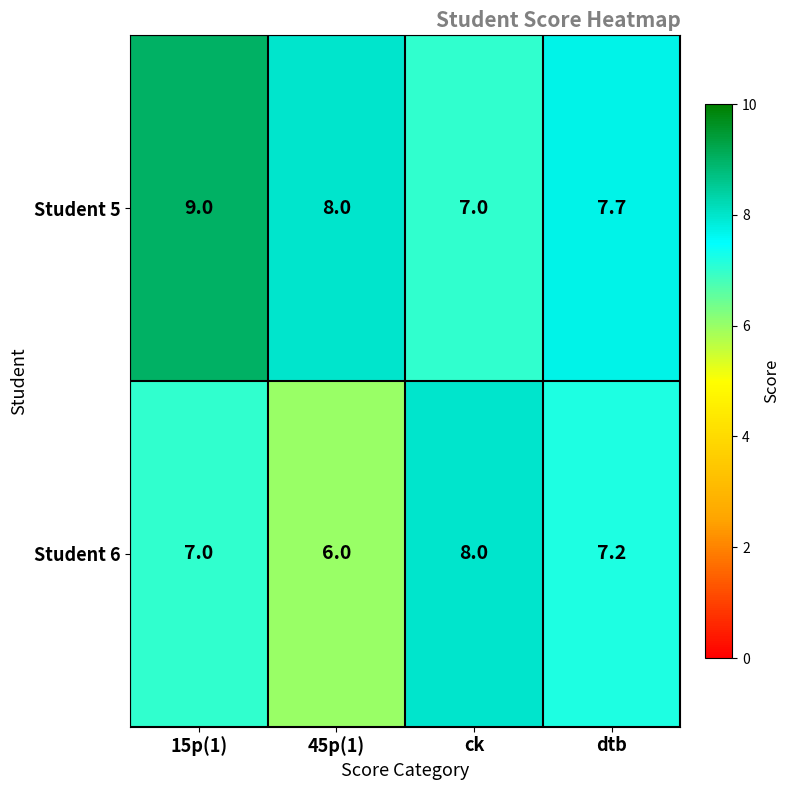

At ck, list the series in order from smallest to largest.

Student 5, Student 6